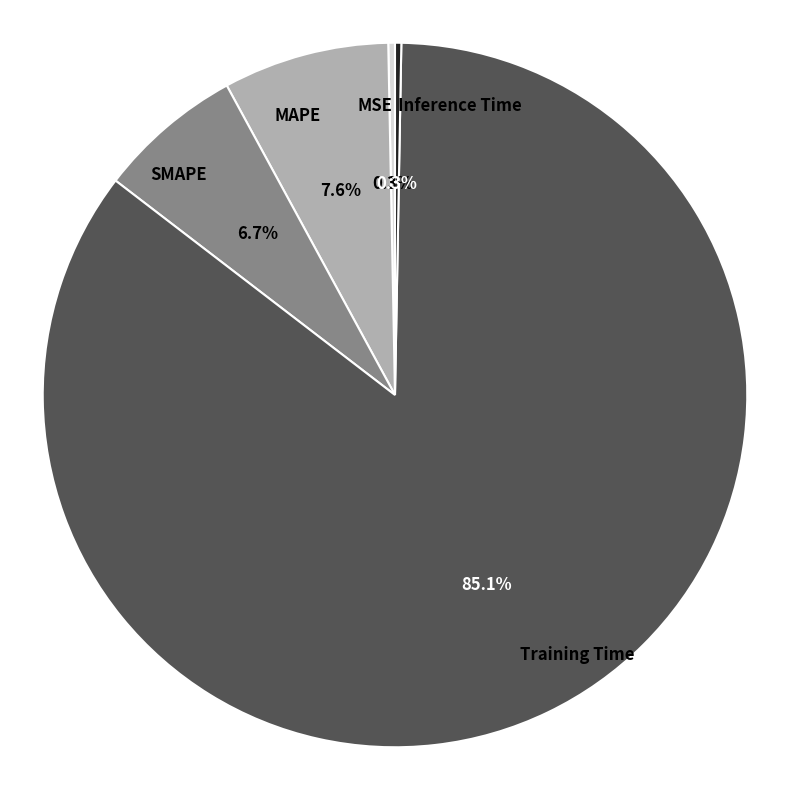

What percentage is the MAPE slice, to the nearest percent?

8%